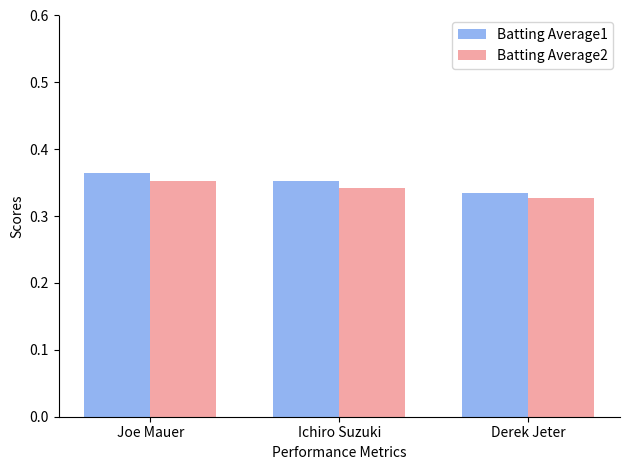

Is the value of Batting Average1 at Ichiro Suzuki greater than the value of Batting Average2 at Derek Jeter?

Yes